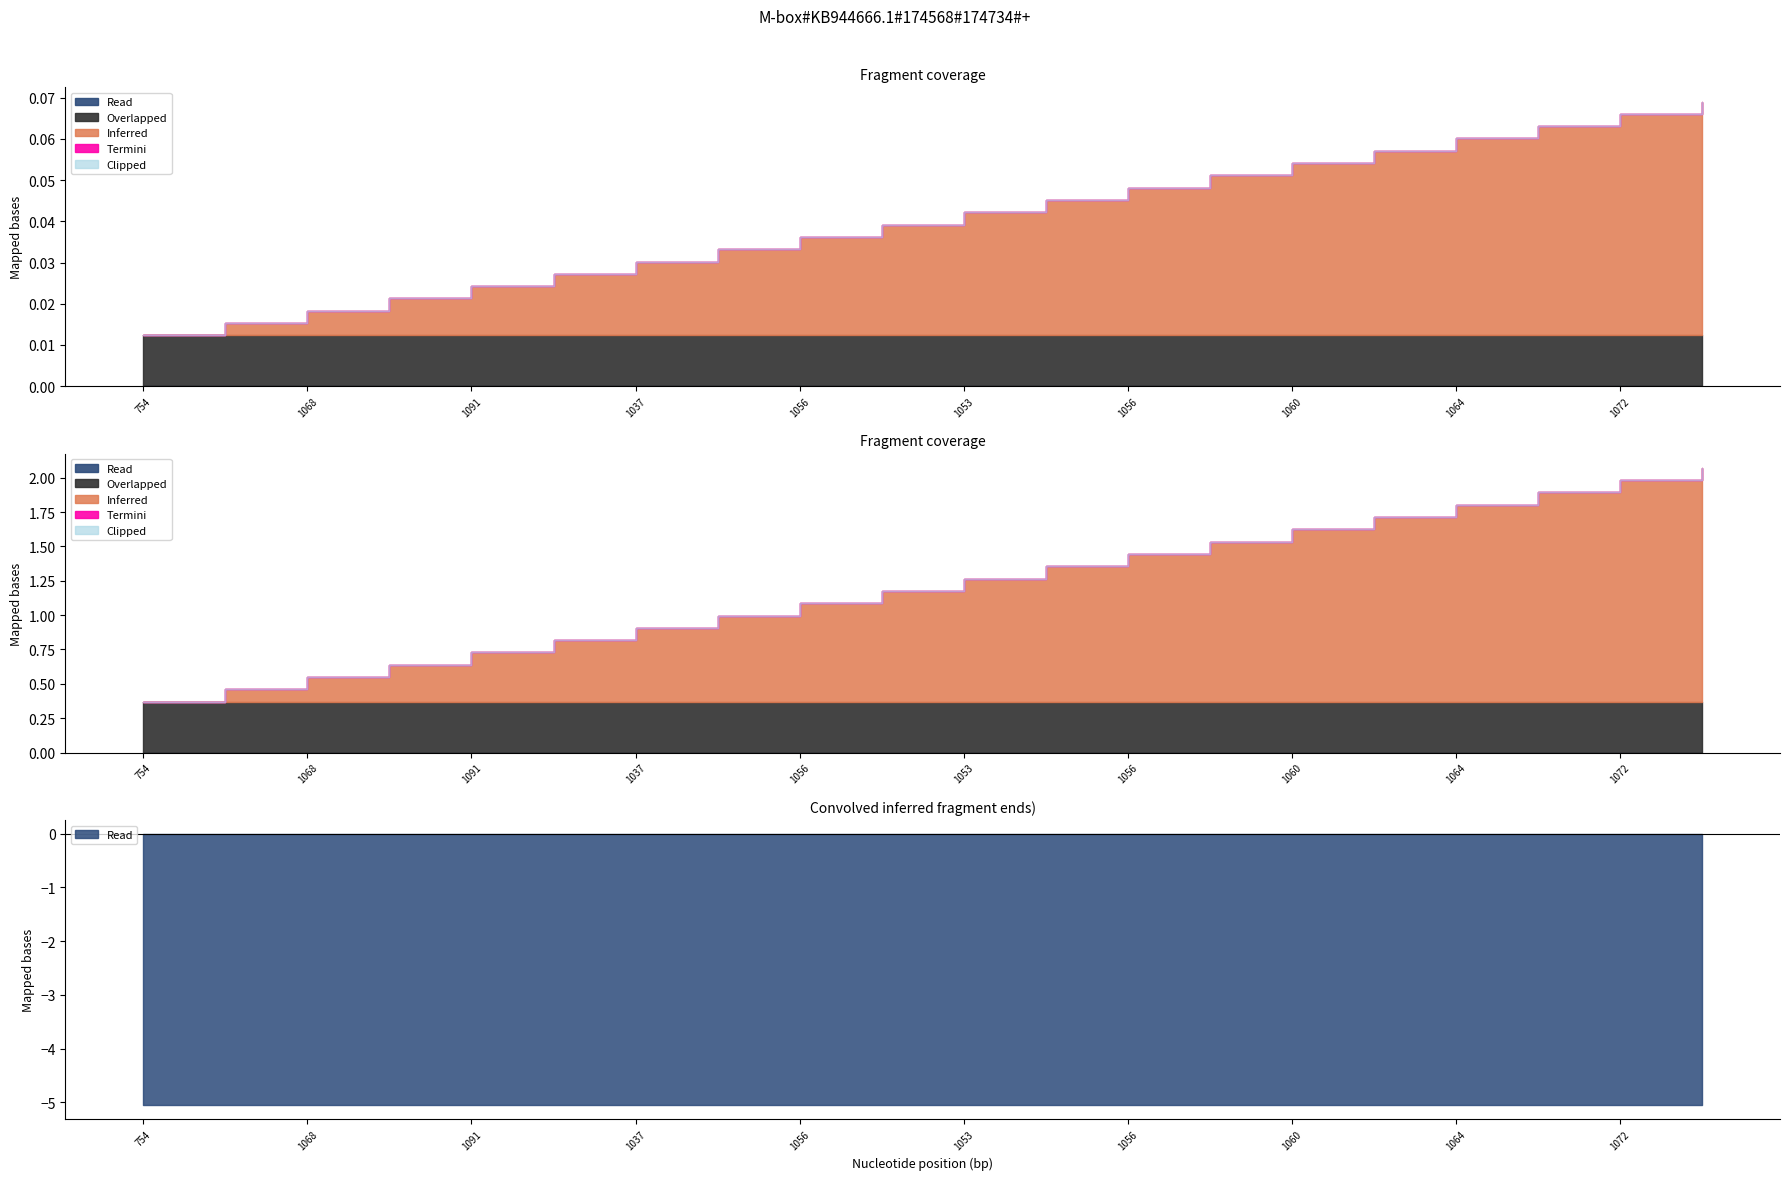

At how many categories does at least one series exceed -2?

20